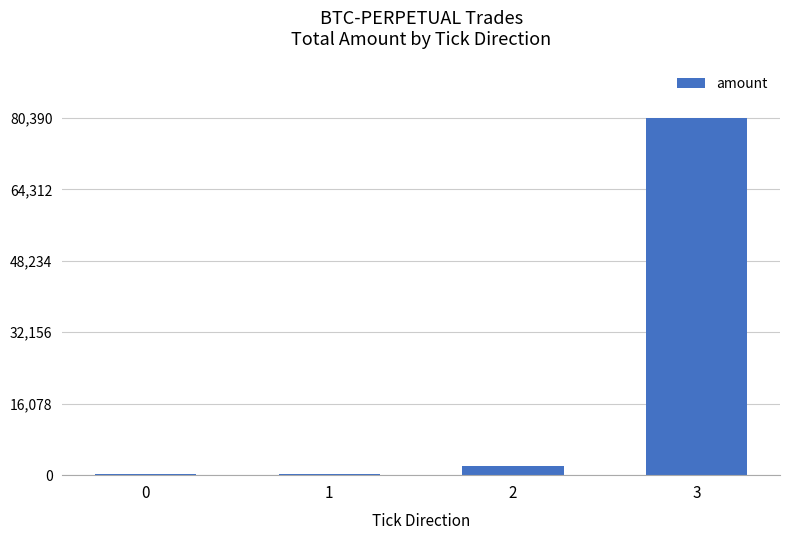

Is it true that the value at 2 is 1960?

True